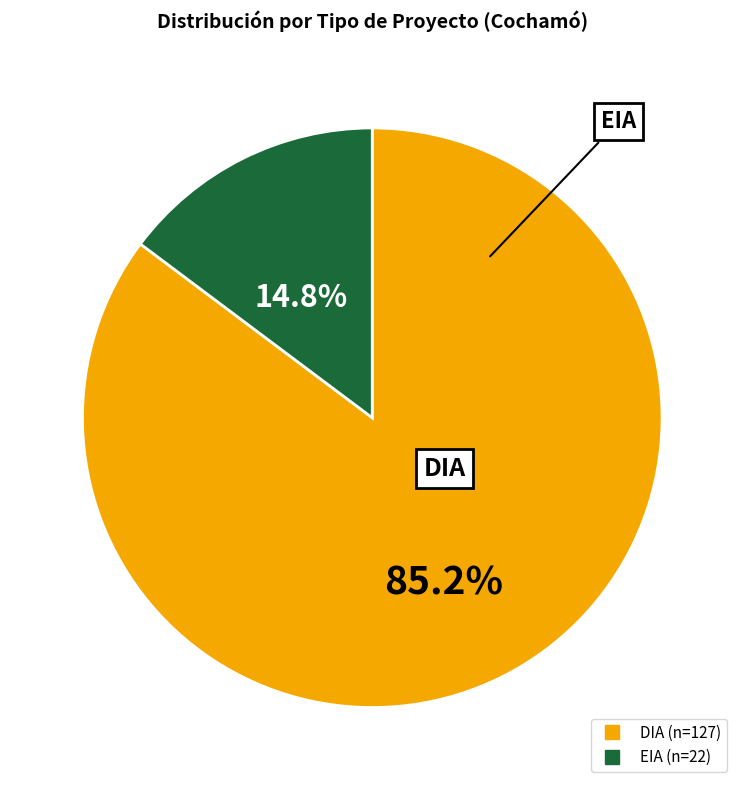

To the nearest percent, what is the difference between the EIA and DIA slice percentages?

70%